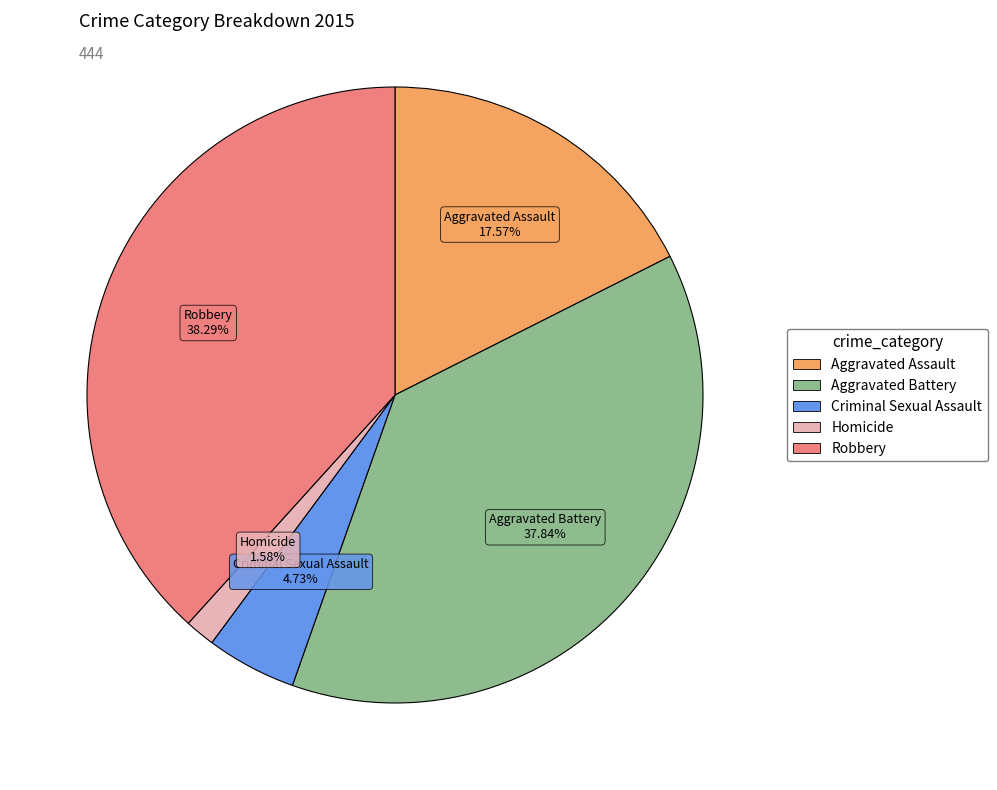

To the nearest percent, what is the average slice percentage?

20%